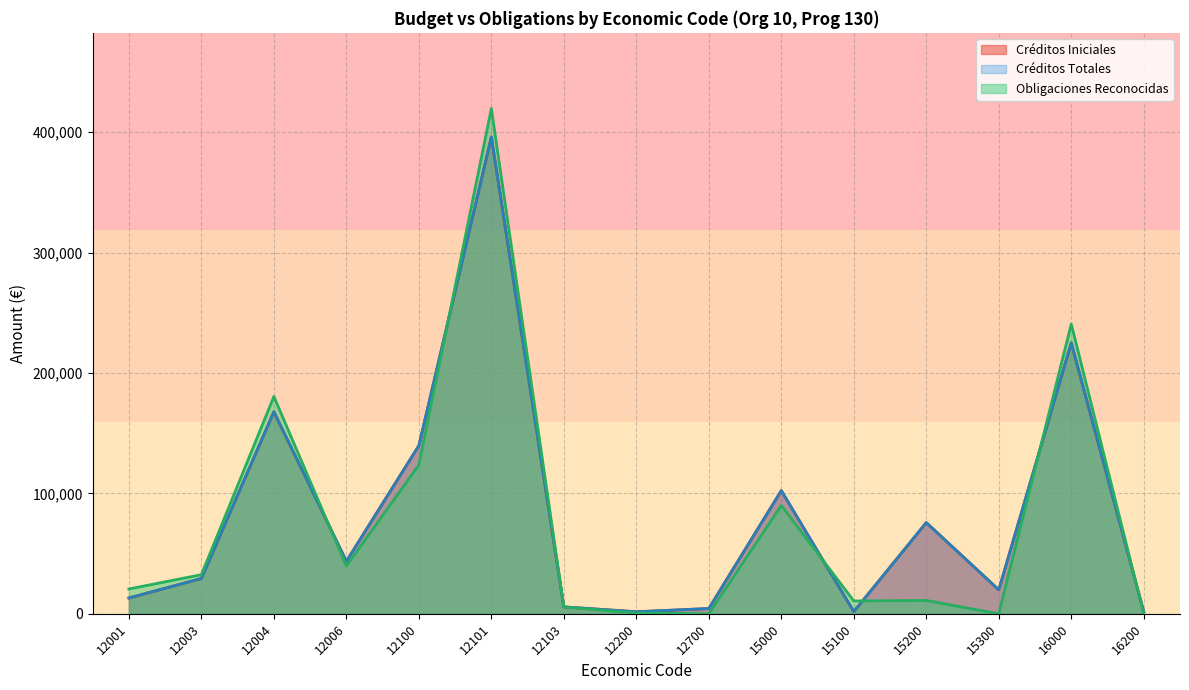

At which category is the sum across all series the highest?

12101